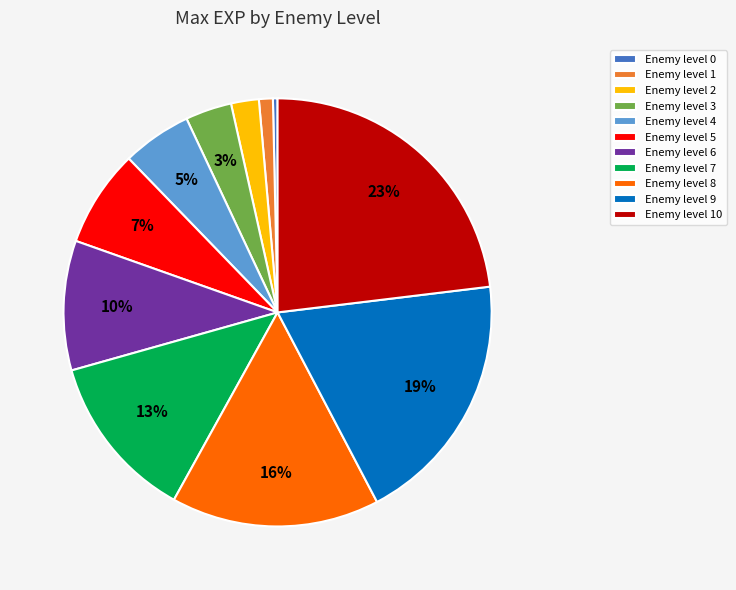

Do Enemy level 7 and Enemy level 4 together represent more than half of the pie?

No